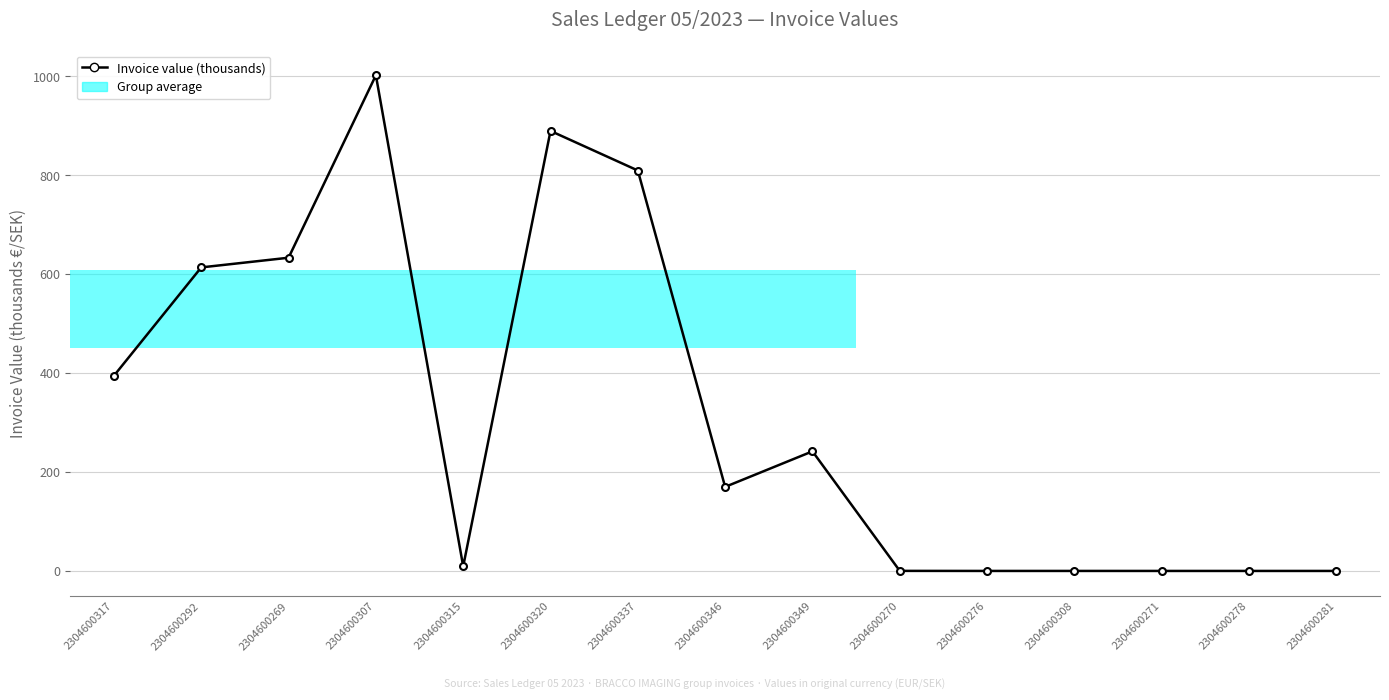

Rank the categories by value from highest to lowest.

2304600307, 2304600320, 2304600337, 2304600269, 2304600292, 2304600317, 2304600349, 2304600346, 2304600315, 2304600270, 2304600308, 2304600276, 2304600271, 2304600278, 2304600281